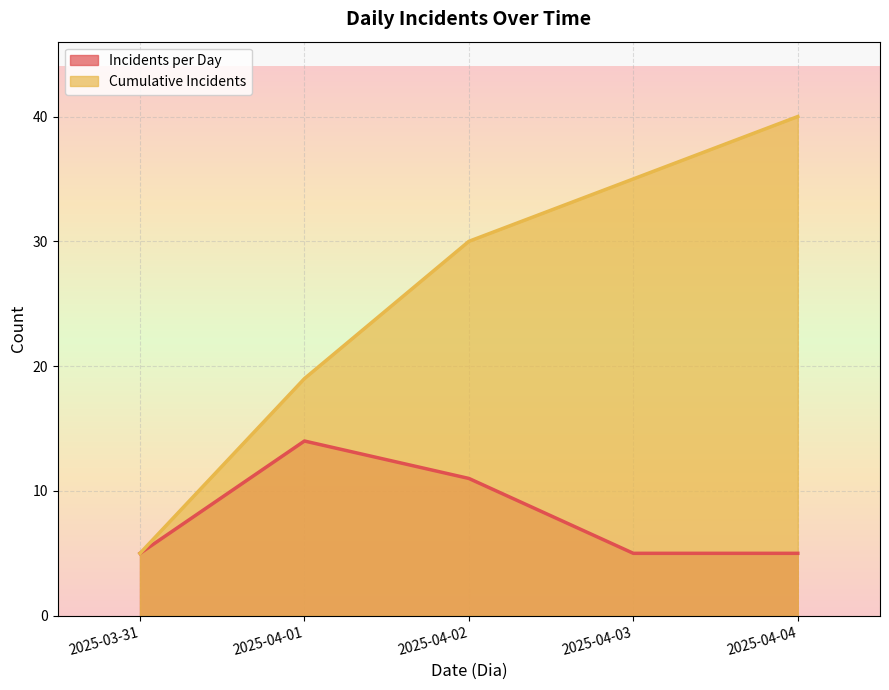

What is the value of the Cumulative Incidents point at the 2nd from the left?

19